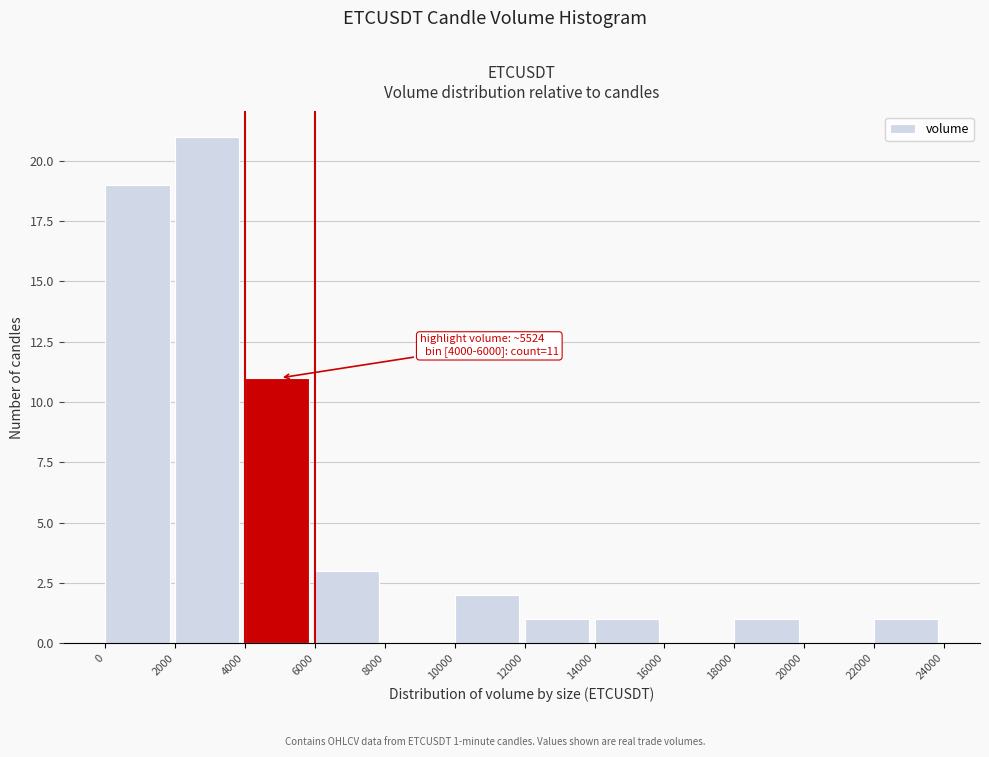

Which range on the x-axis has the tallest bar?

2000 to 4000